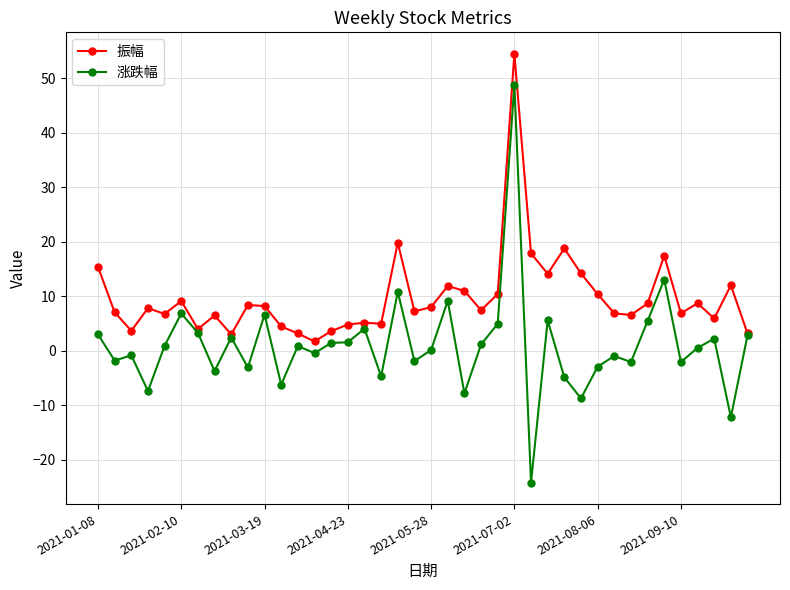

How many lines are shown in the chart?

2